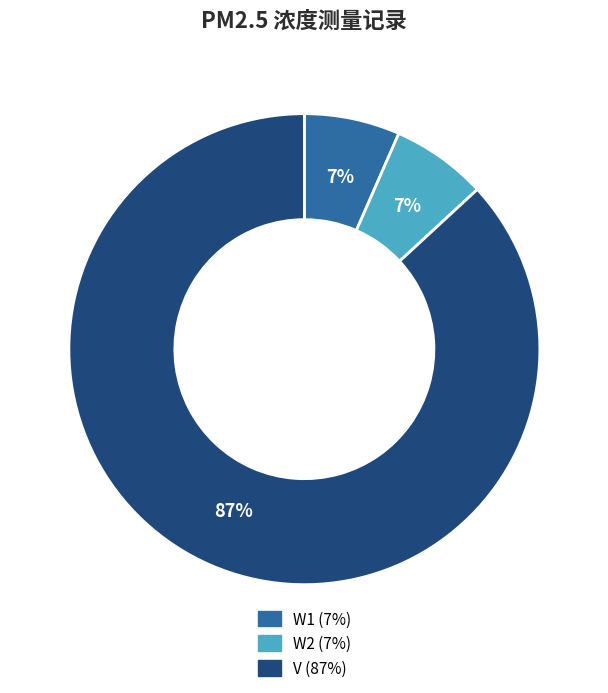

Is it true that V is 87% of the pie?

True